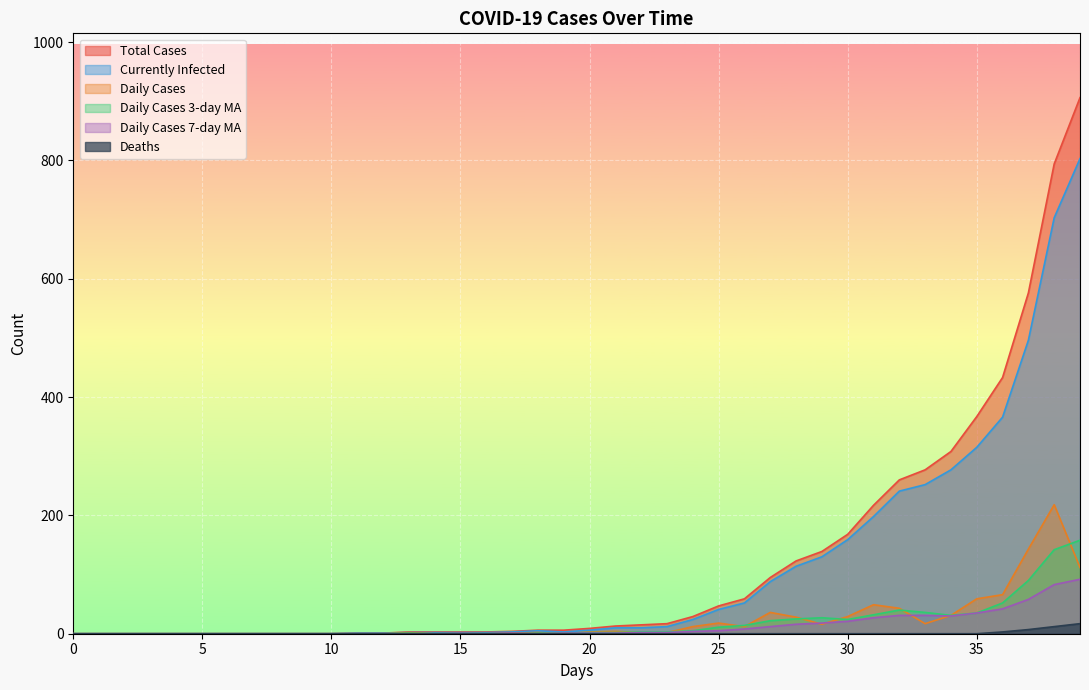

Reading left to right, extract all data points from this chart.

0_Cases: 0	0	0	0	0	0	0	0	0	0	0	1	1	3	3	3	3	4	6	6	9	13	15	17	29	47	59	95	123	139	168	217	260	277	308	367	433	576	794	906
4_CurrentlyInfected: 0	0	0	0	0	0	0	0	0	0	0	1	1	2	2	2	2	3	5	3	6	10	10	12	24	41	52	88	114	130	159	198	241	252	277	315	366	496	703	803
5_Deaths: 0	0	0	0	0	0	0	0	0	0	0	0	0	0	0	0	0	0	0	0	0	0	0	0	0	0	0	0	0	0	0	0	0	0	0	0	3	7	12	17
1_DailyCases: 0	0	0	0	0	0	0	0	0	0	0	0	0	2	0	0	0	1	2	0	3	4	2	2	12	18	12	36	28	16	29	49	43	17	31	59	66	143	218	112
2_DailyCases- 3-daymovingaverage: 0	0	0	0	0	0	0	0	0	0	0	0	0	1	0	1	0	0	1	1	2	2	3	3	5	11	14	22	25	27	24	32	40	36	31	35	52	90	142	158
3_DailyCases- 7-daymovingaverage: 0	0	0	0	0	0	0	0	0	0	0	0	0	0	0	1	0	1	0	1	1	1	2	2	4	5	8	12	16	18	21	27	31	31	30	35	42	58	83	92